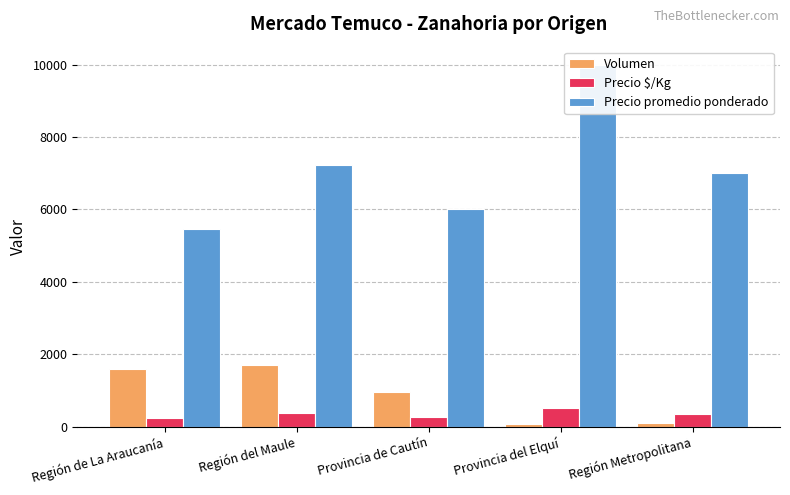

What is the average value of the Volumen series?

887